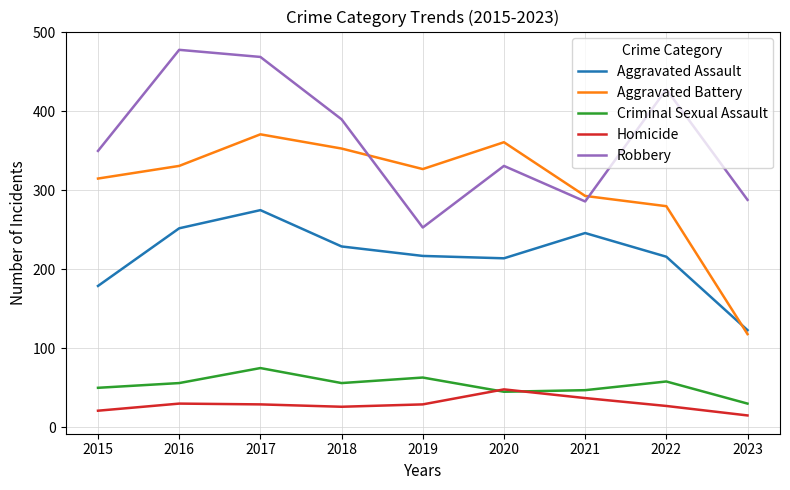

The value of Aggravated Assault at 2016 is 443. True or false?

False